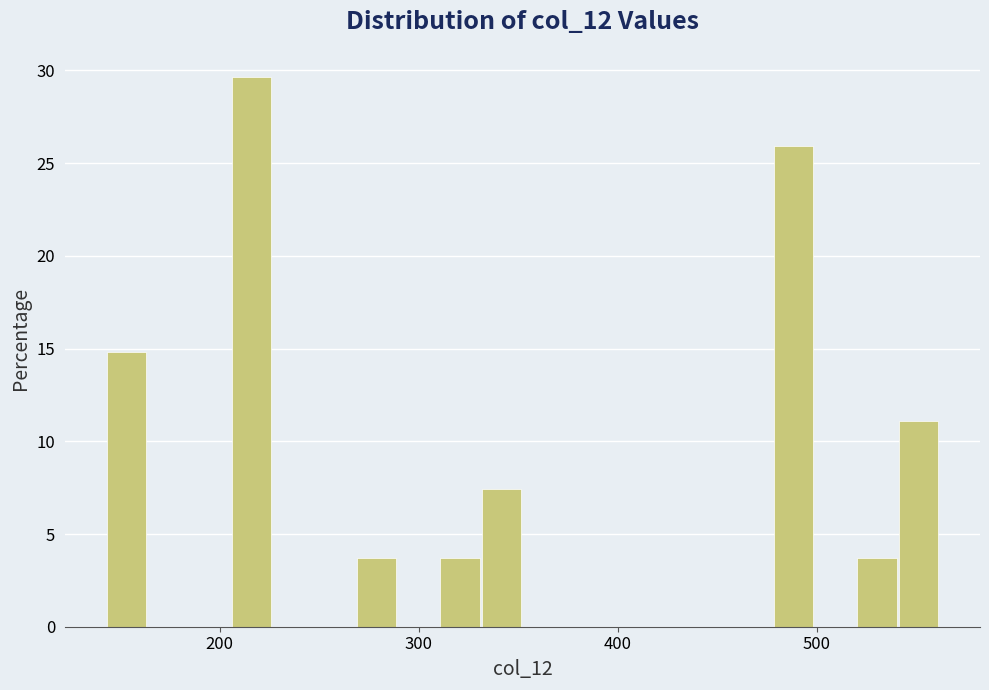

Around what value on the x-axis is the tallest bar? Give the approximate position of its centre, as read against the axis.

220